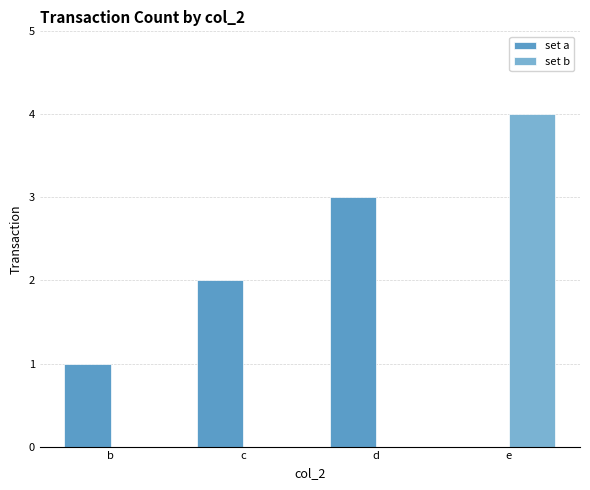

The set a series shows 3 at d. True or false?

True